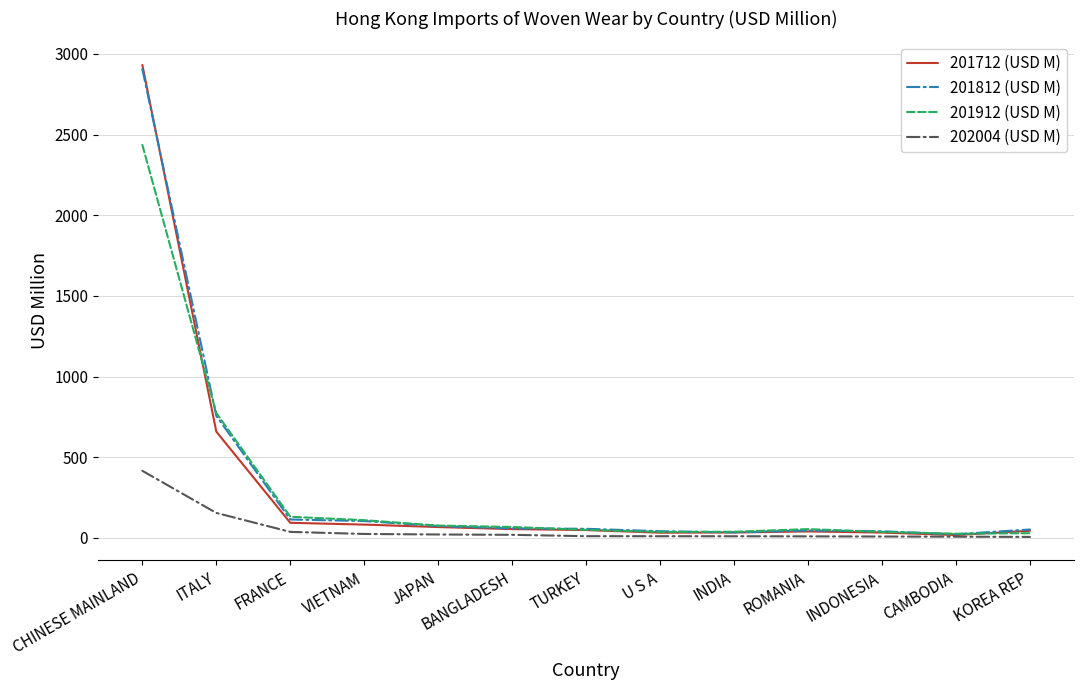

True or false: 202004 (USD M) has a value of 20.9 at JAPAN.

True